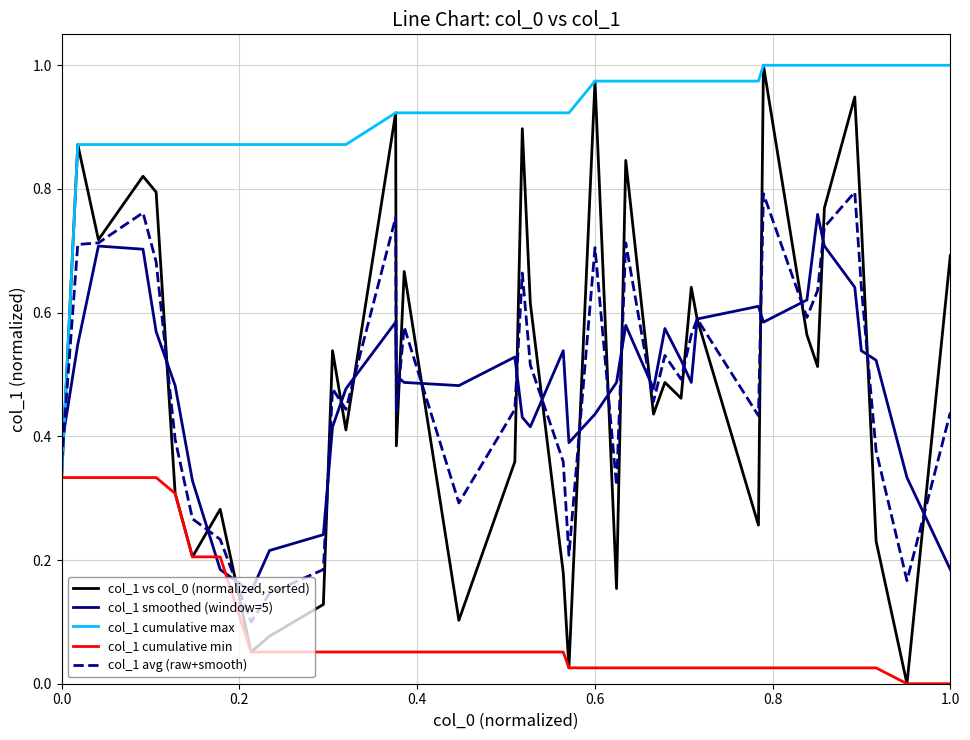

Which series has the largest total across all categories?

col_1 cumulative max